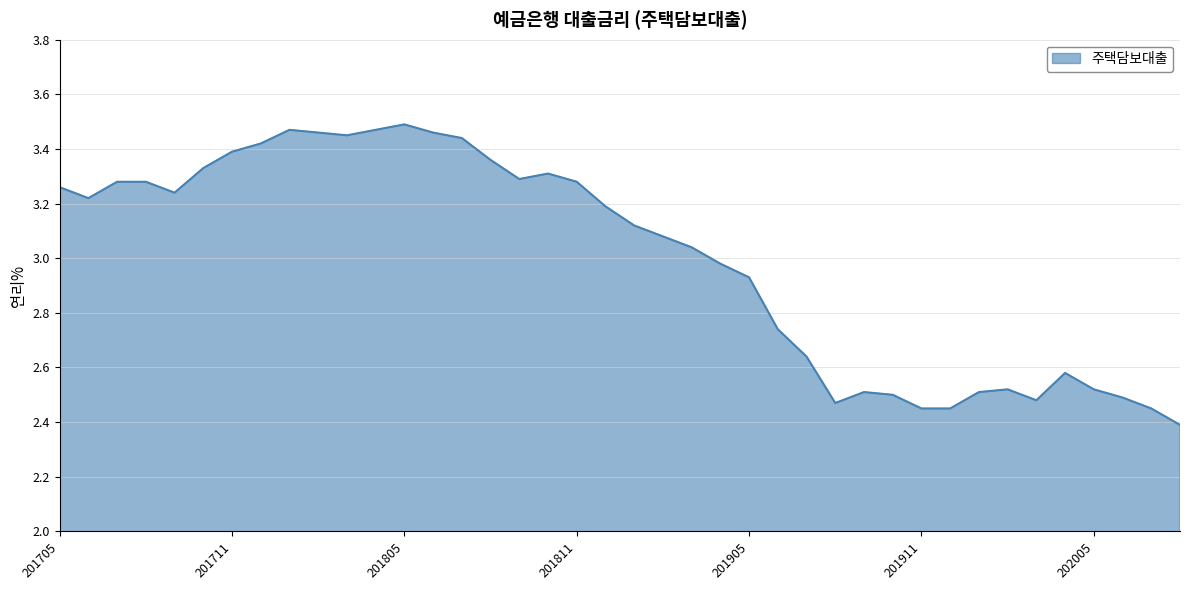

What is the sum of all values?

119.9